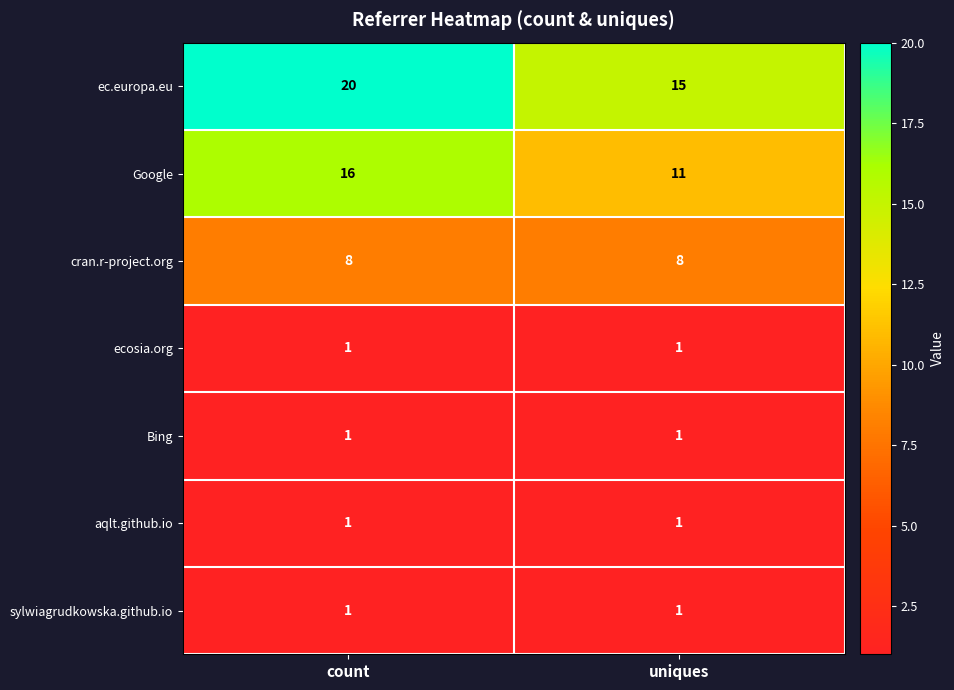

Is it true that ec.europa.eu equals 6 at uniques?

False